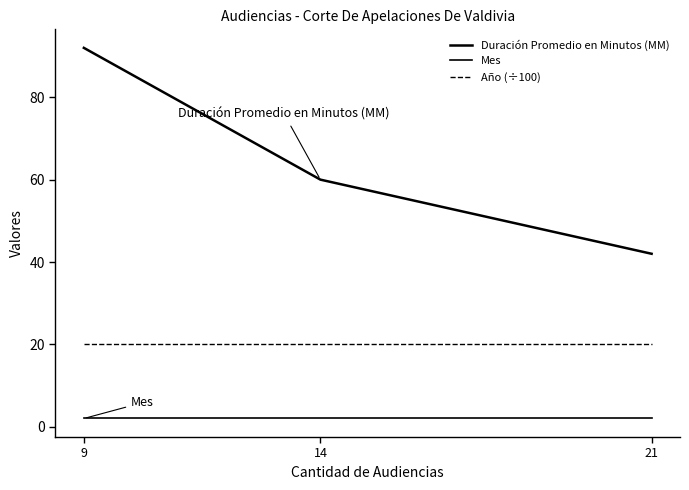

Is this an area chart (filled region under the line)?

No